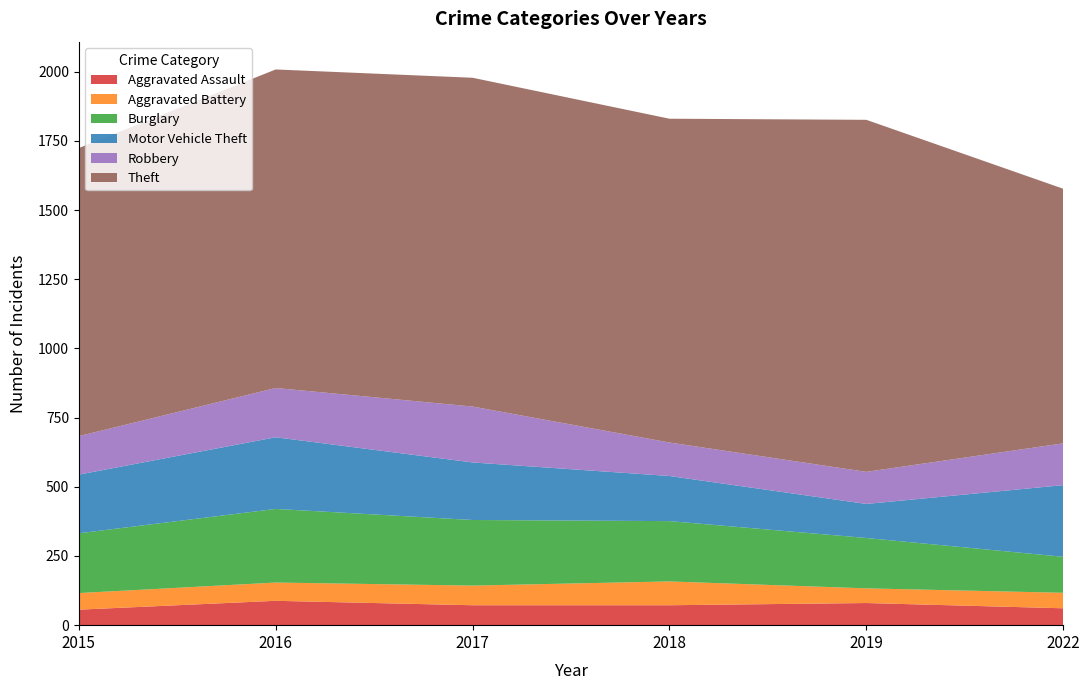

Reading left to right, transcribe all the data shown in this chart.

Aggravated Assault: 2015=56	2016=88	2017=72	2018=72	2019=80	2022=61
Aggravated Battery: 2015=60	2016=66	2017=71	2018=86	2019=53	2022=56
Burglary: 2015=216	2016=266	2017=237	2018=218	2019=182	2022=130
Motor Vehicle Theft: 2015=212	2016=259	2017=208	2018=163	2019=123	2022=259
Robbery: 2015=139	2016=178	2017=202	2018=121	2019=116	2022=151
Theft: 2015=1041	2016=1151	2017=1188	2018=1170	2019=1272	2022=920